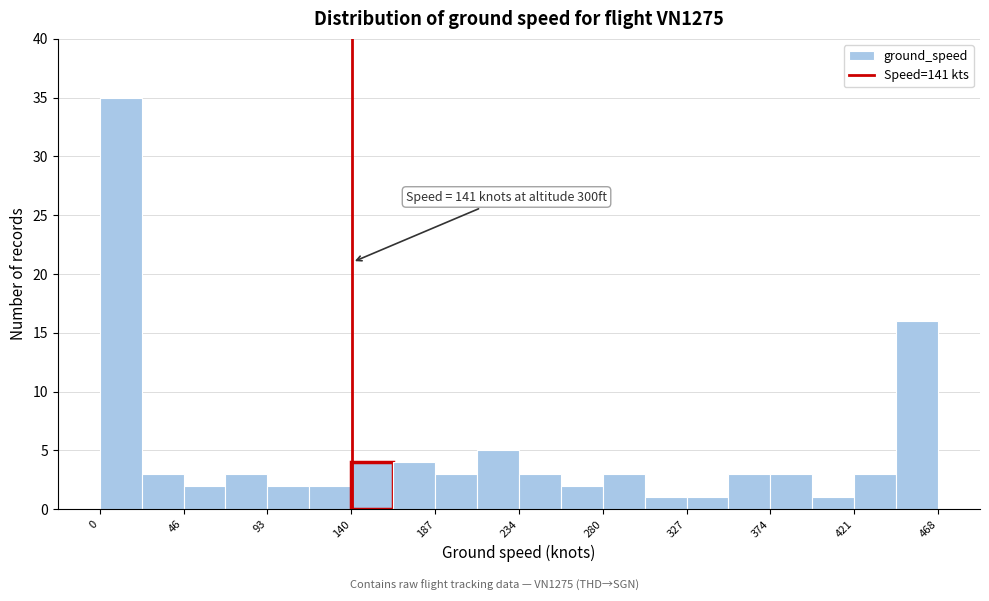

Over which range of the x-axis is the bar tallest?

0 to 25